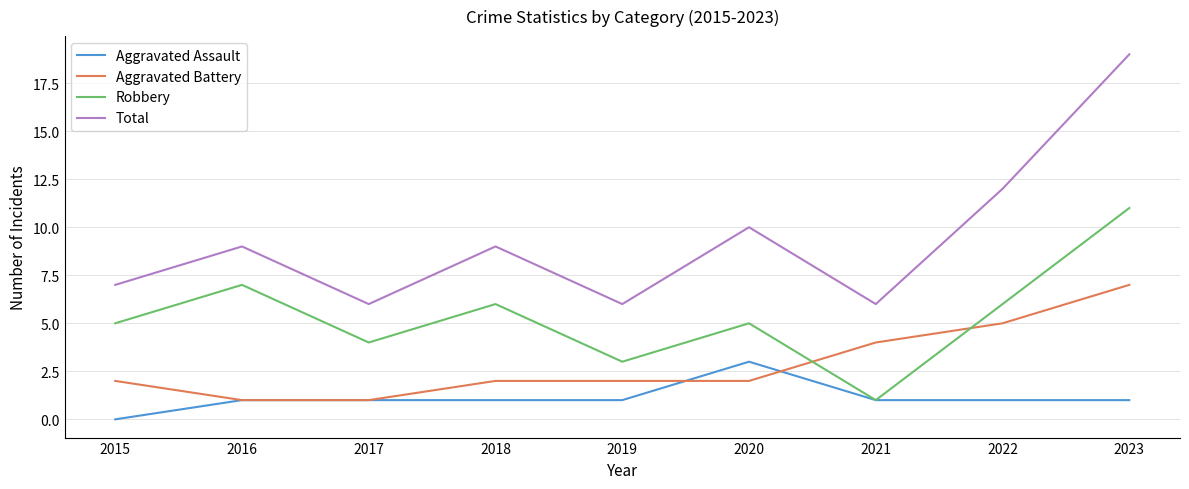

What is the total value across all series at 2017?

12